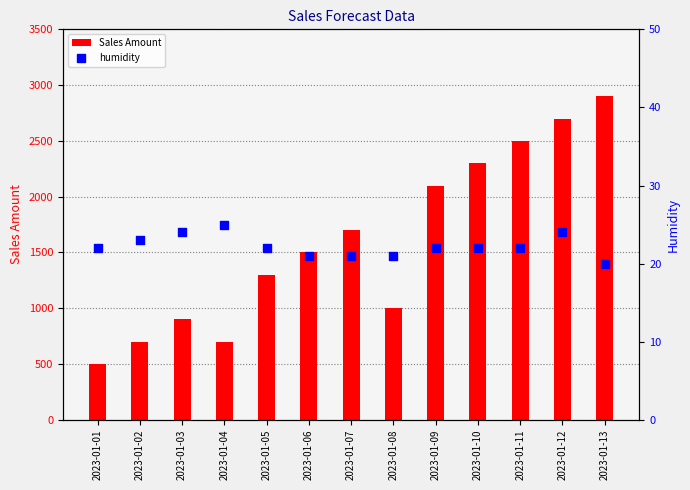

Which series contains the lowest Y value?

humidity